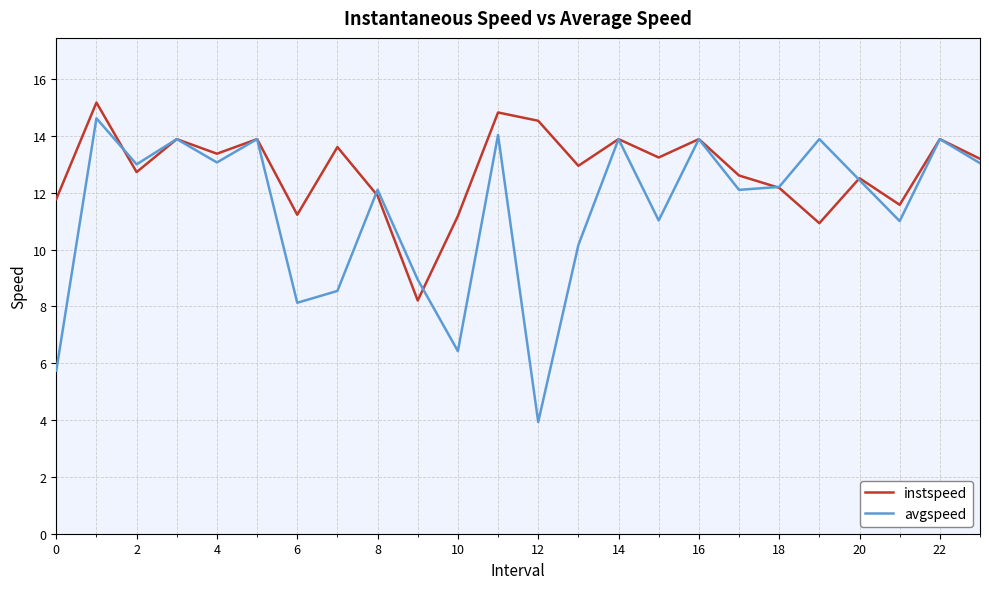

Which series has the largest range (max minus min)?

avgspeed